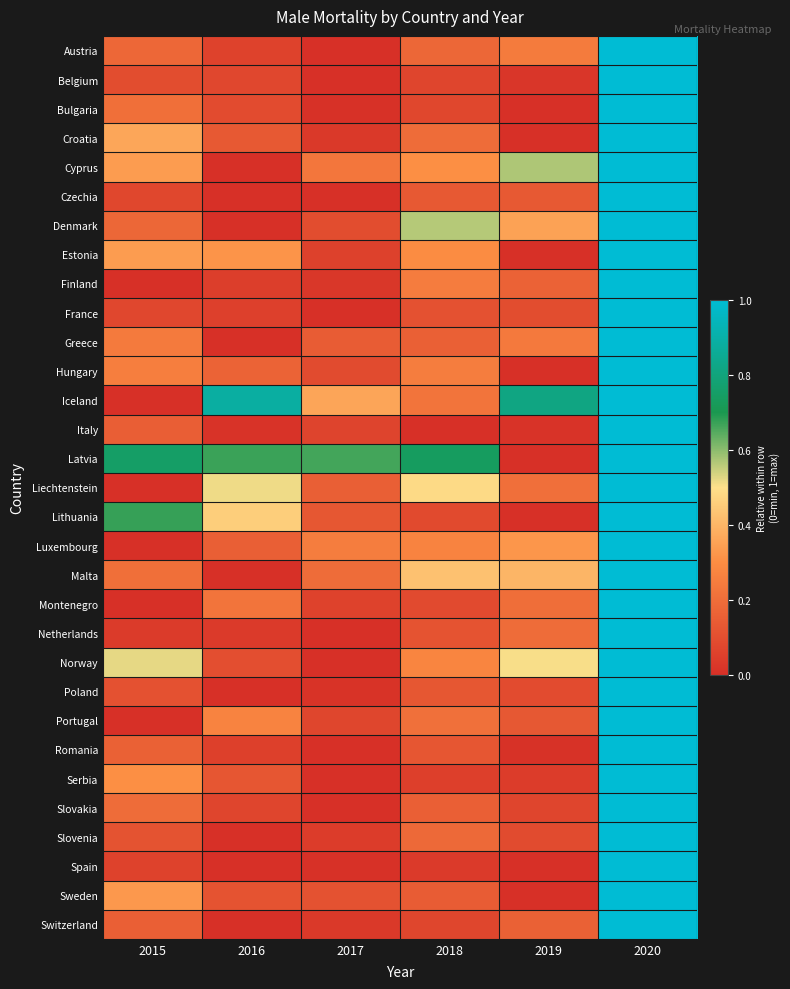

Which has a higher value, 2016 or 2019?

2019